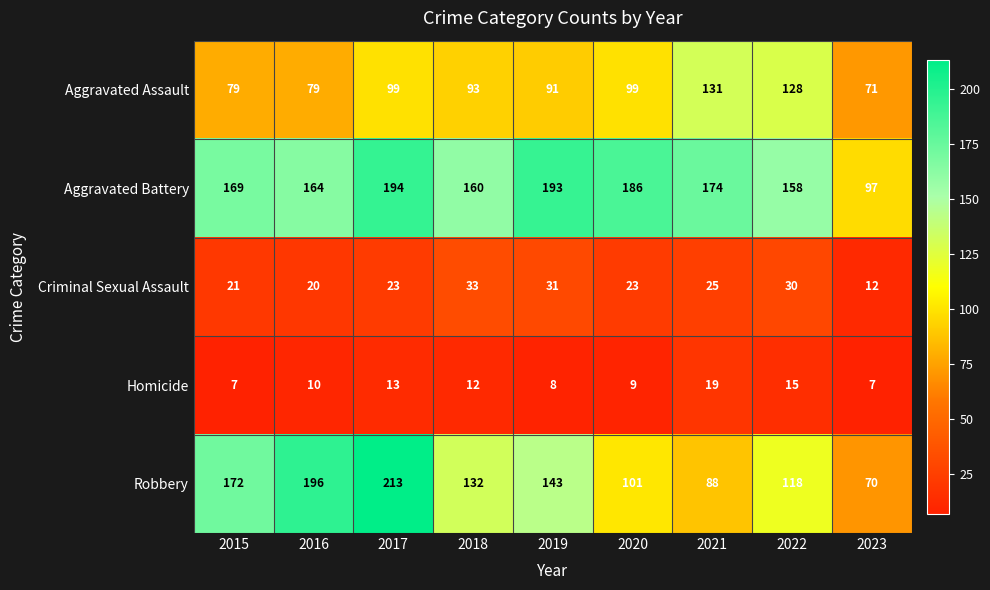

What is the total value across all series at 2017?

542